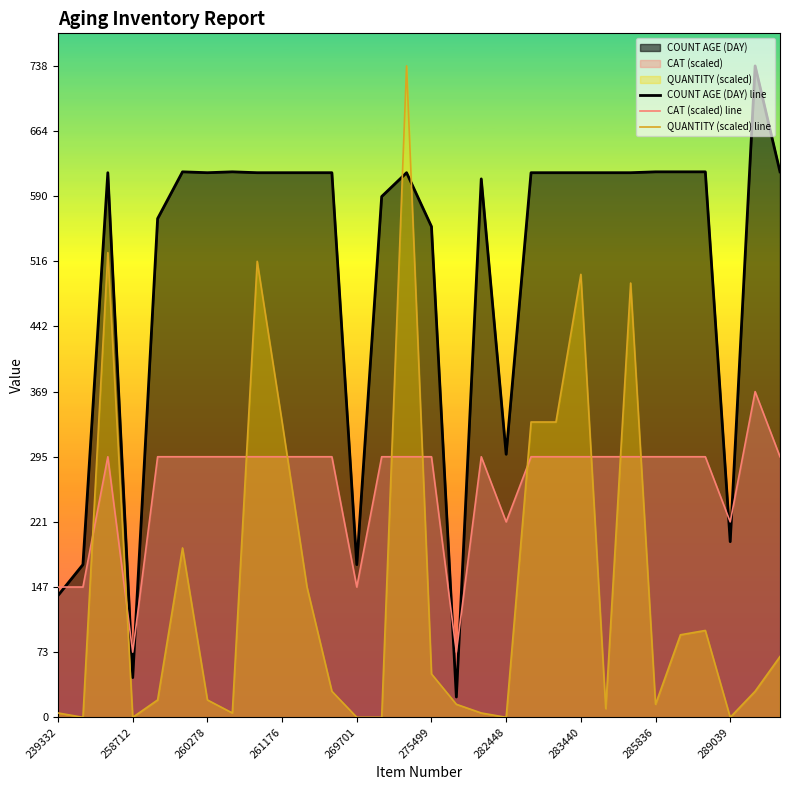

What value does the COUNT AGE (DAY) line series have at 283440?

617.0